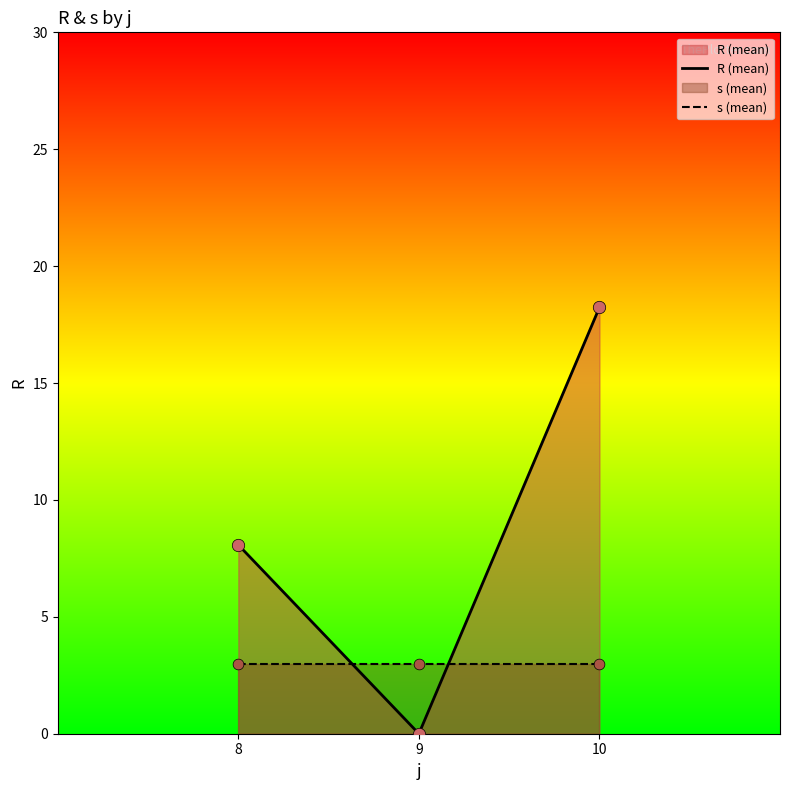

Which series reaches the minimum Y coordinate?

R (mean)